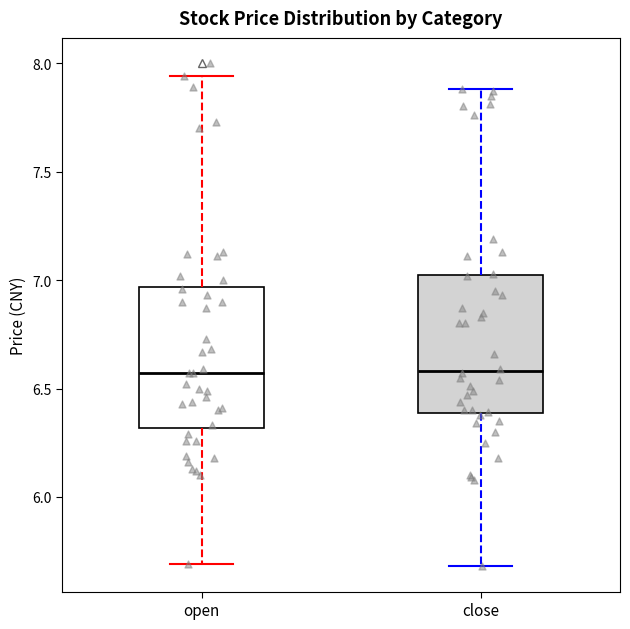

Reading left to right, read every box against the y-axis: the position of its median line, the range the box covers, and the ends of its whiskers. The values are not printed on the chart, so give them approximately, as read against the axis.

open: median 6.55, box 6.30 to 6.95, whiskers 5.70 to 7.95
close: median 6.60, box 6.40 to 7.00, whiskers 5.70 to 7.90